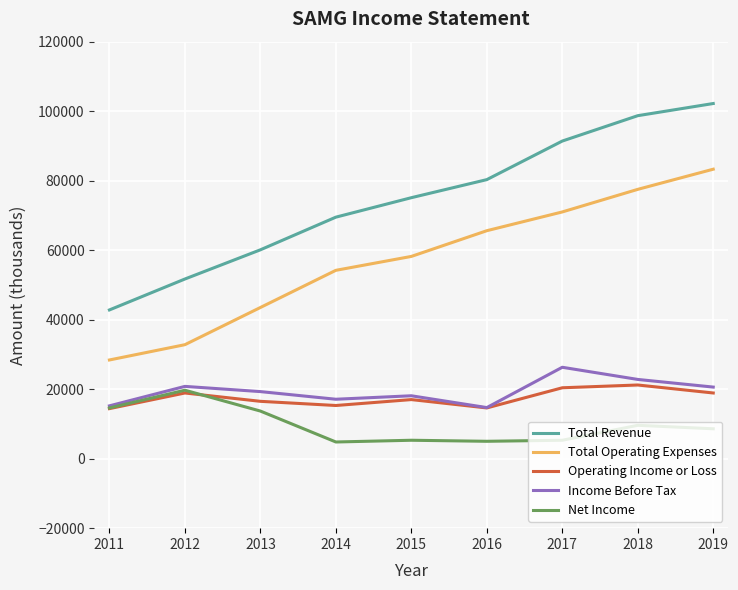

The value of Operating Income or Loss at 2011 is 14400. True or false?

True